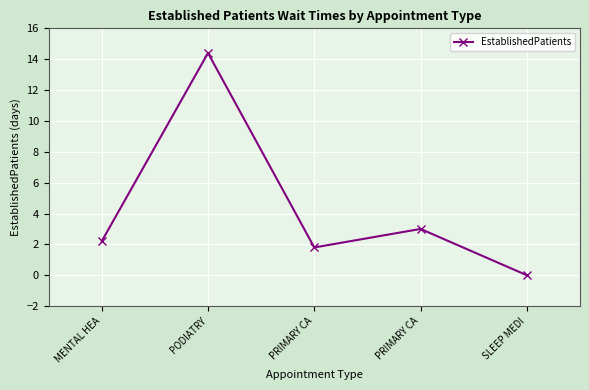

Where does the data first go above 2?

MENTAL HEA